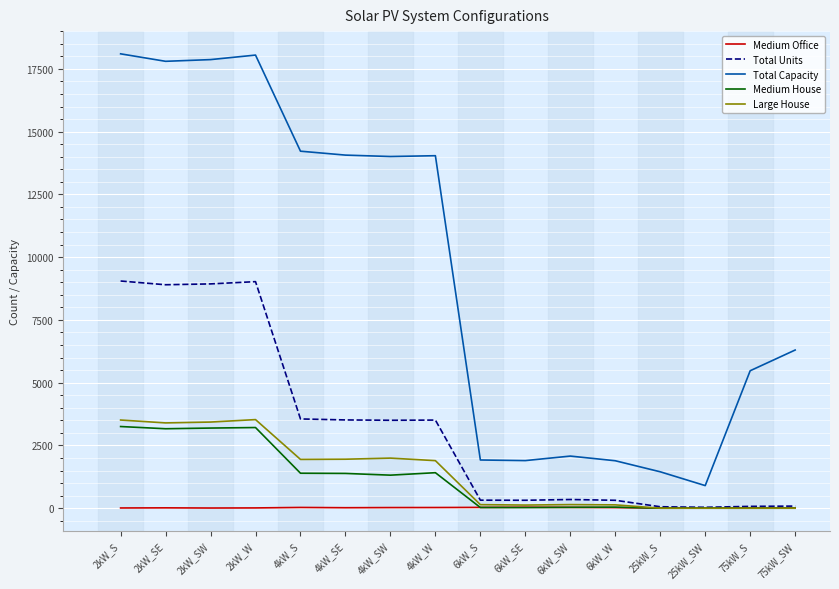

In Medium Office, how many points are higher than both neighbors (excluding endpoints)?

4